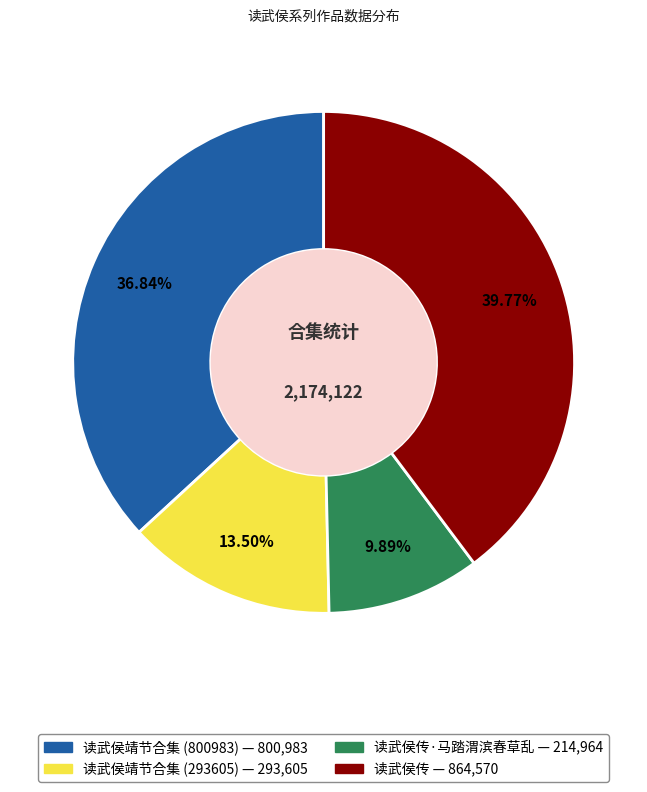

Count the number of slices in the pie.

4